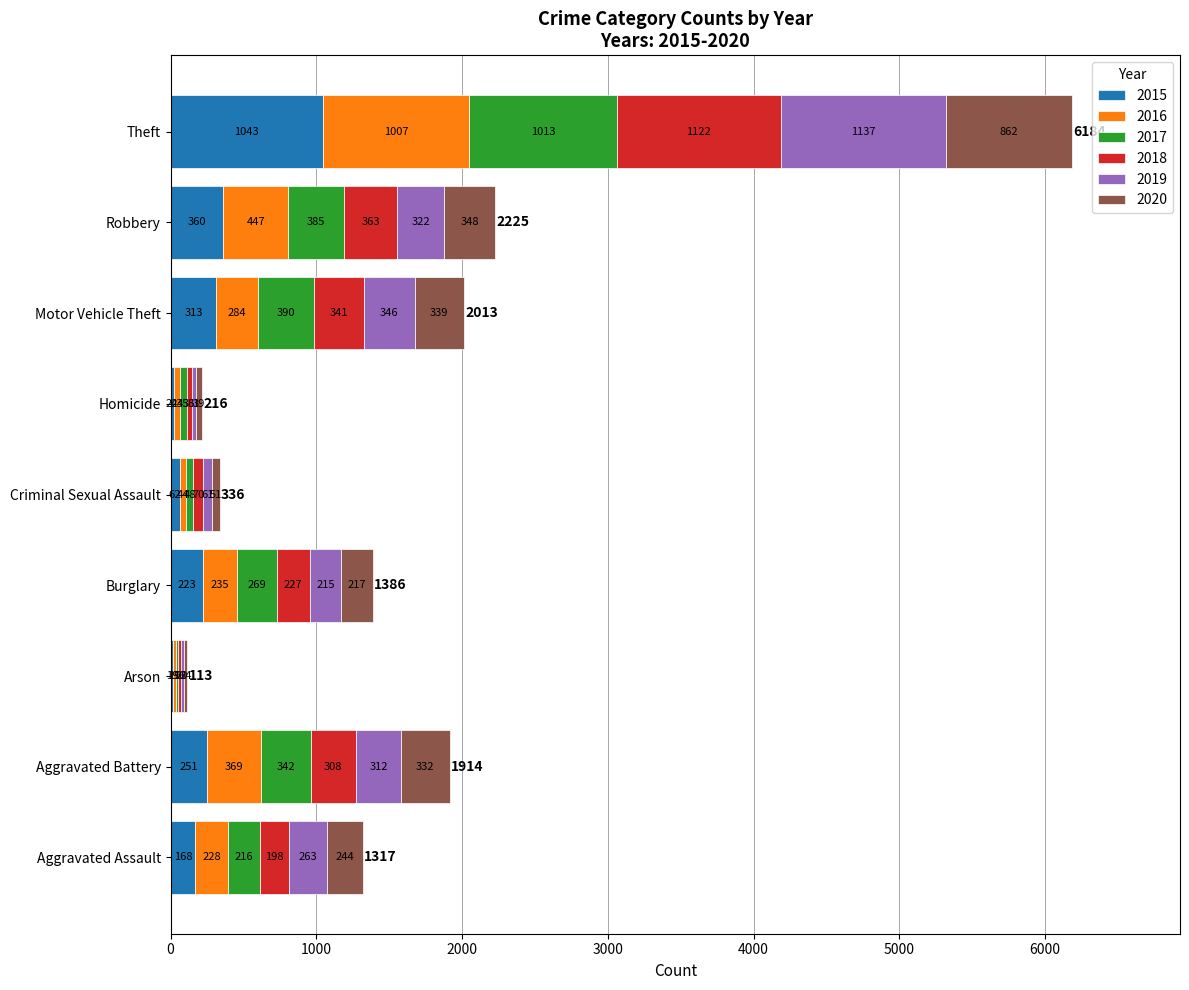

Read the 2015 value at Aggravated Assault.

168